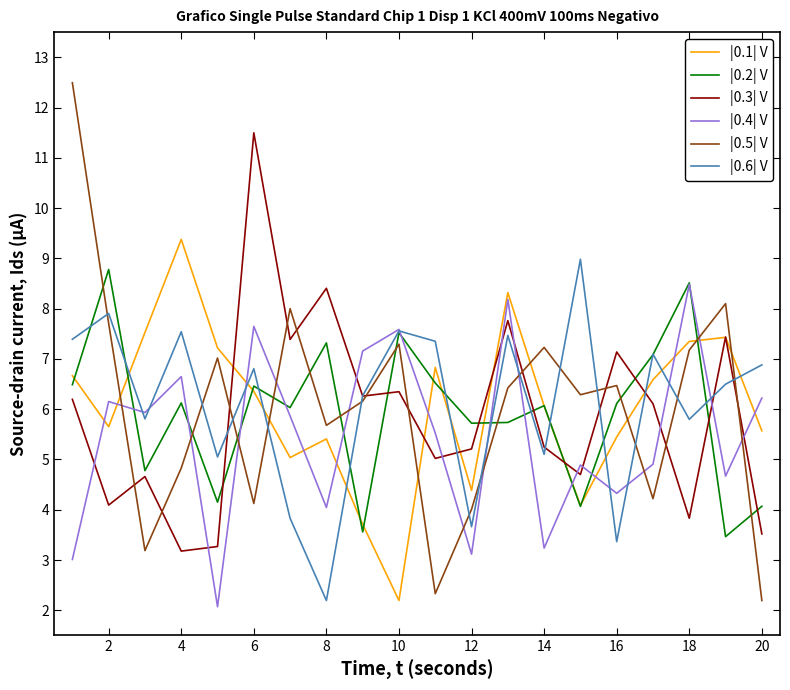

What is the greatest value displayed?

12.5